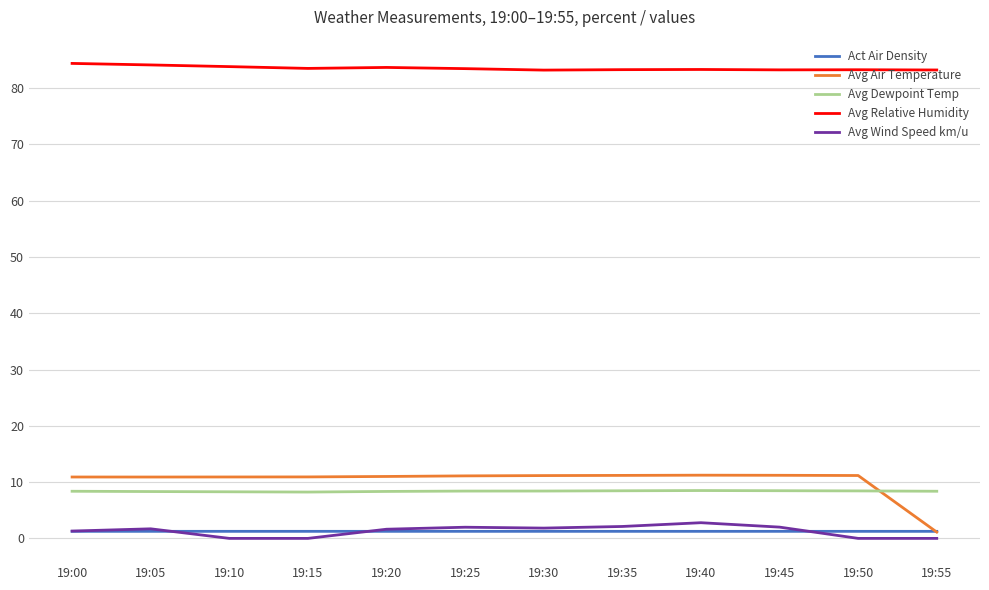

True or false: Avg Wind Speed km/u and Avg Relative Humidity intersect in this chart.

False